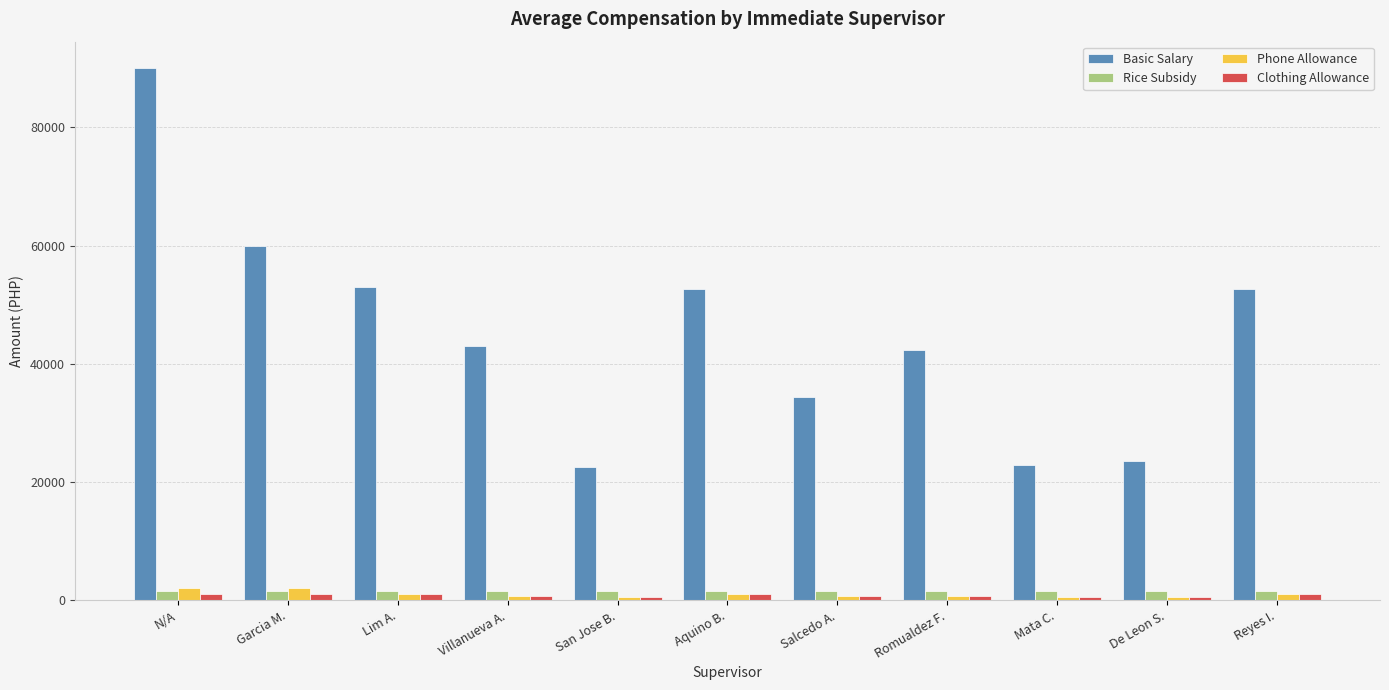

Which series changed the most between Romualdez F. and De Leon S.?

Basic Salary